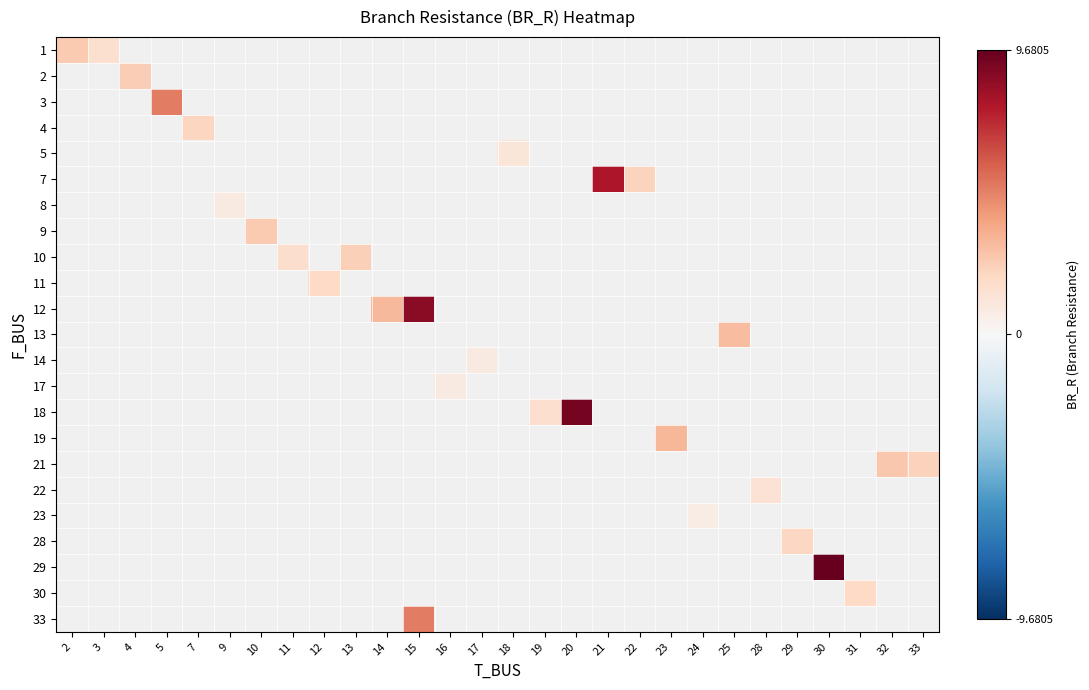

Which label corresponds to the smallest value in the chart?

24